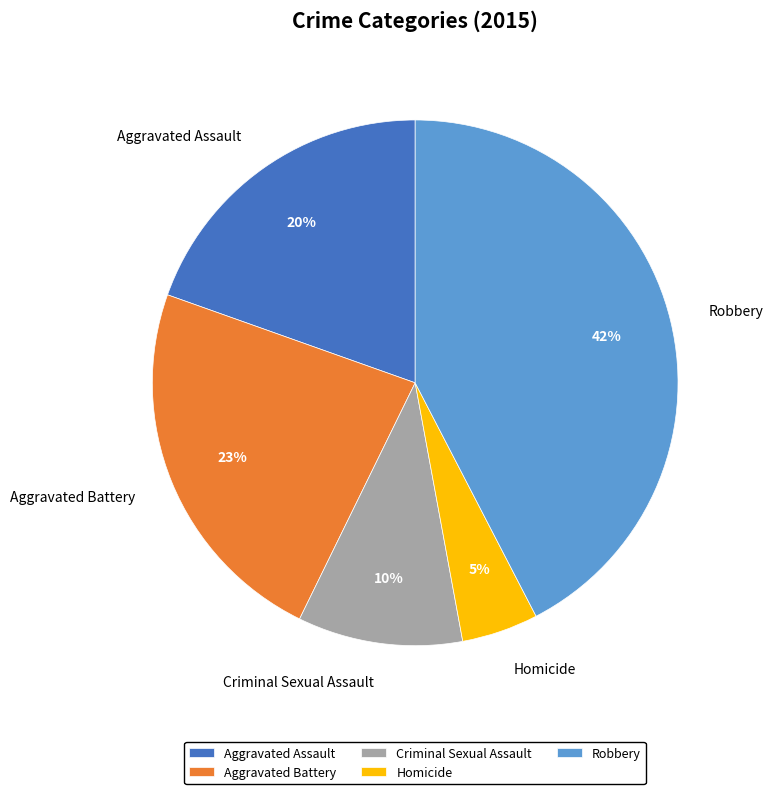

How many segments does this pie chart have?

5